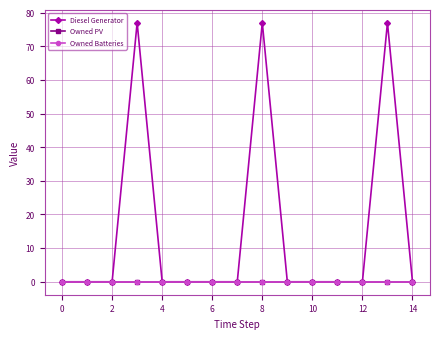

True or false: Owned PV has more than 1 interior local peaks.

False